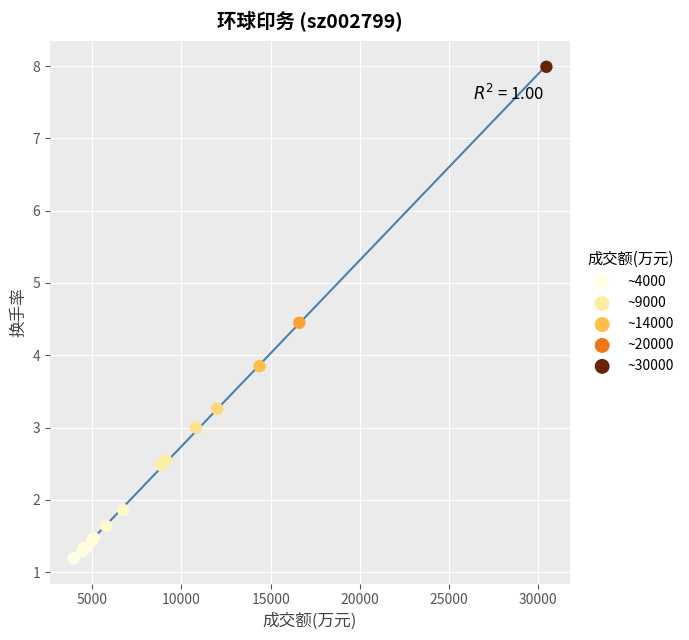

What Y value in the scatter plot is closest to 4?

3.9